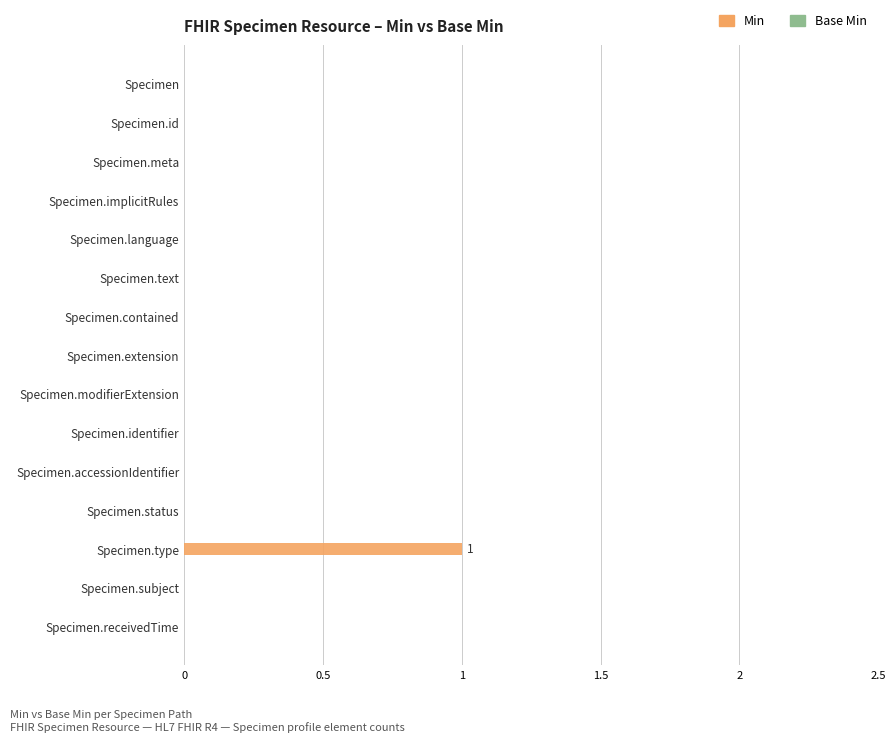

Is it true that the value at Specimen.status is -1?

False